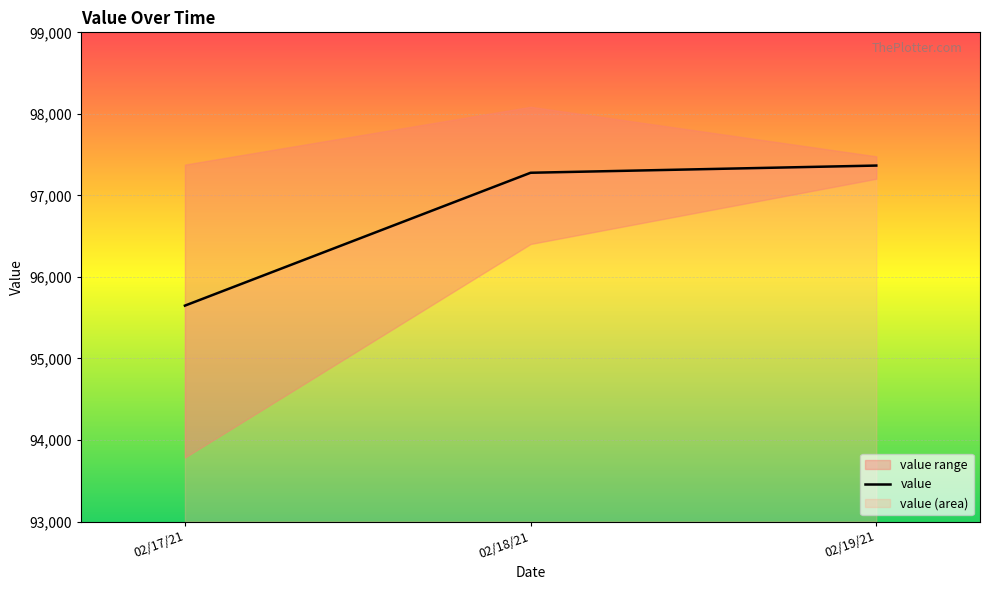

Reading left to right, list all the values displayed in this chart.

02/17/21=95647.8	02/18/21=97277.6	02/19/21=97365.8